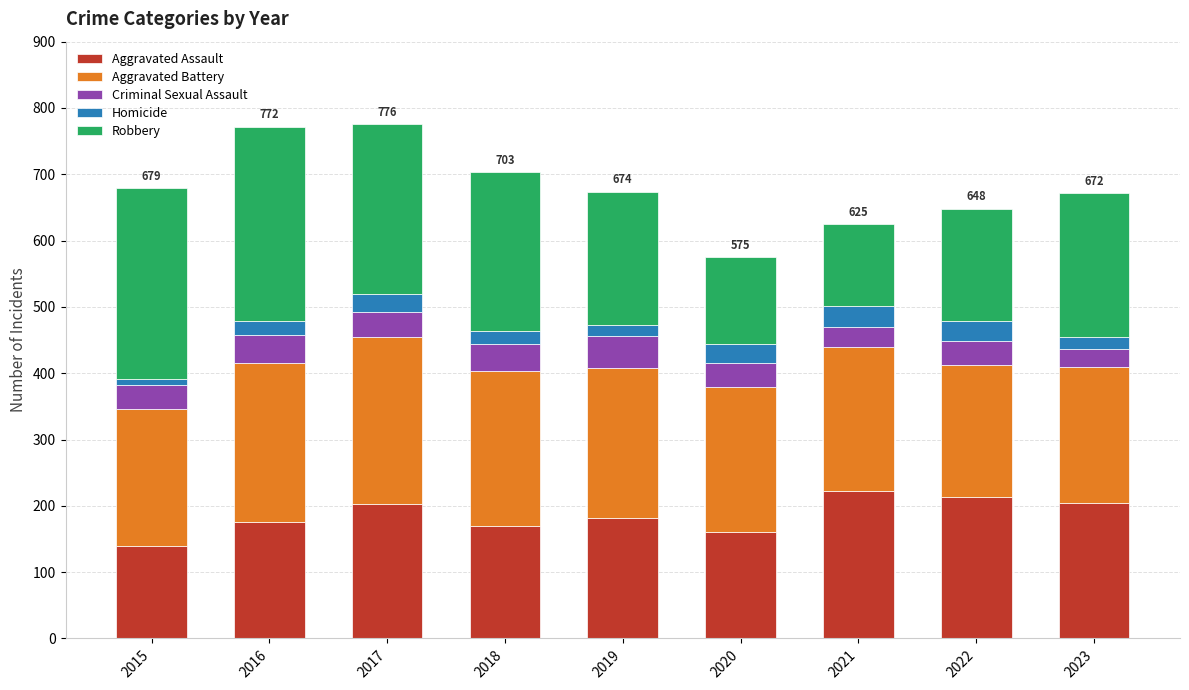

What is the minimum value for Aggravated Assault?

140